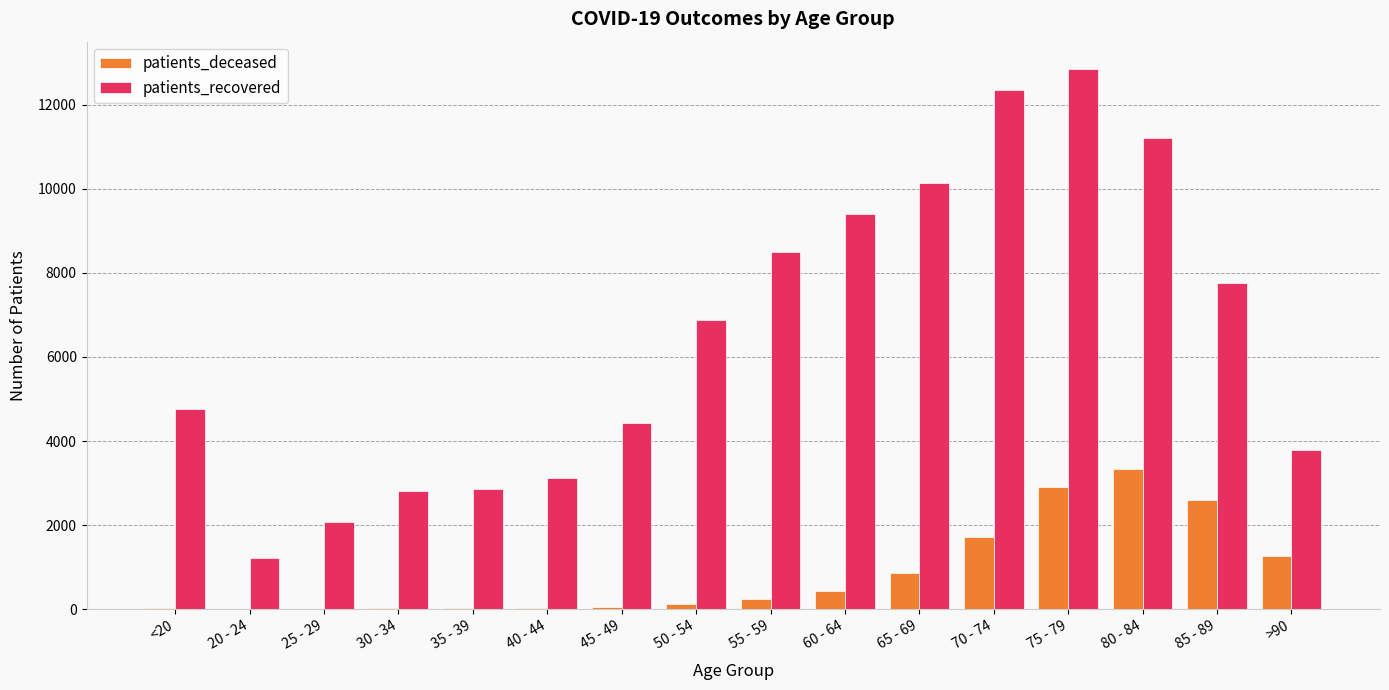

What are all the series names shown in the legend?

patients_deceased, patients_recovered